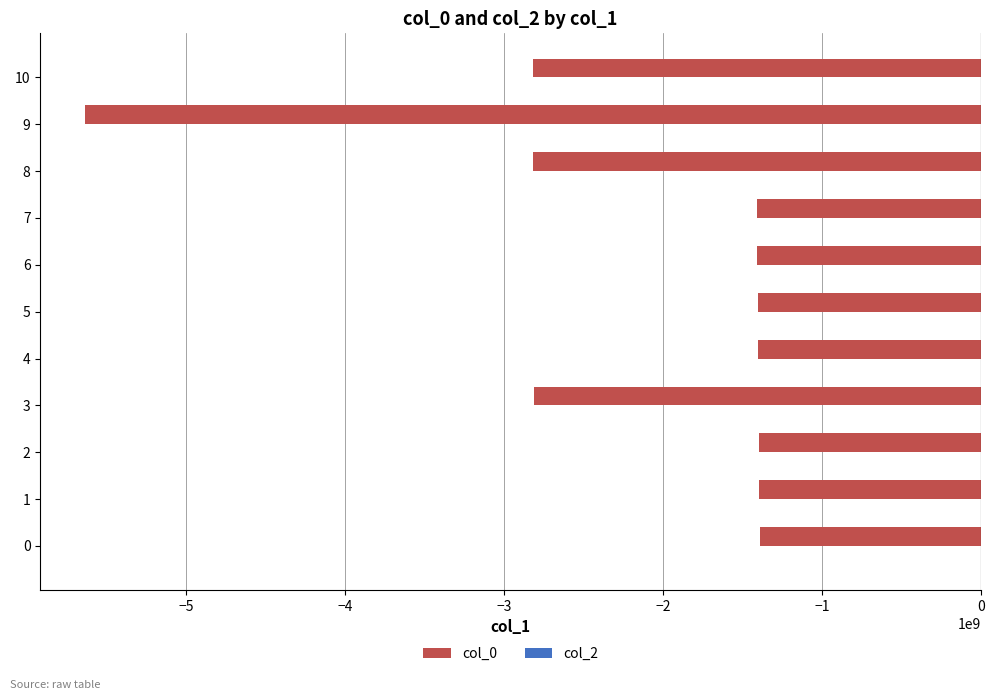

The value at 0 is -394241663. True or false?

False